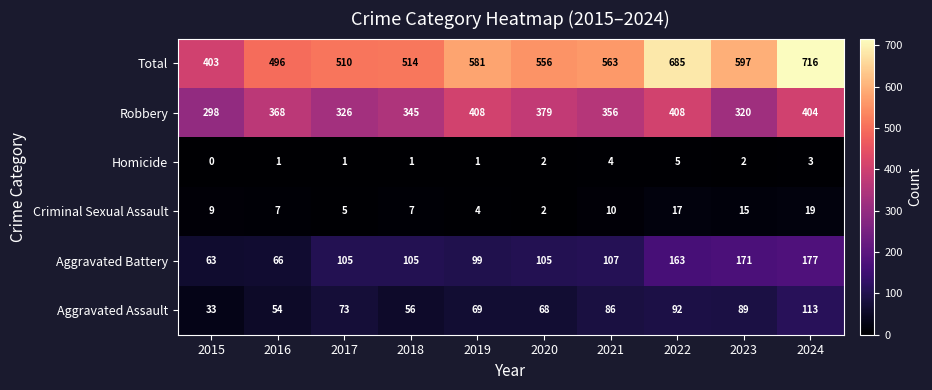

Which category has the highest value across all series?

2024